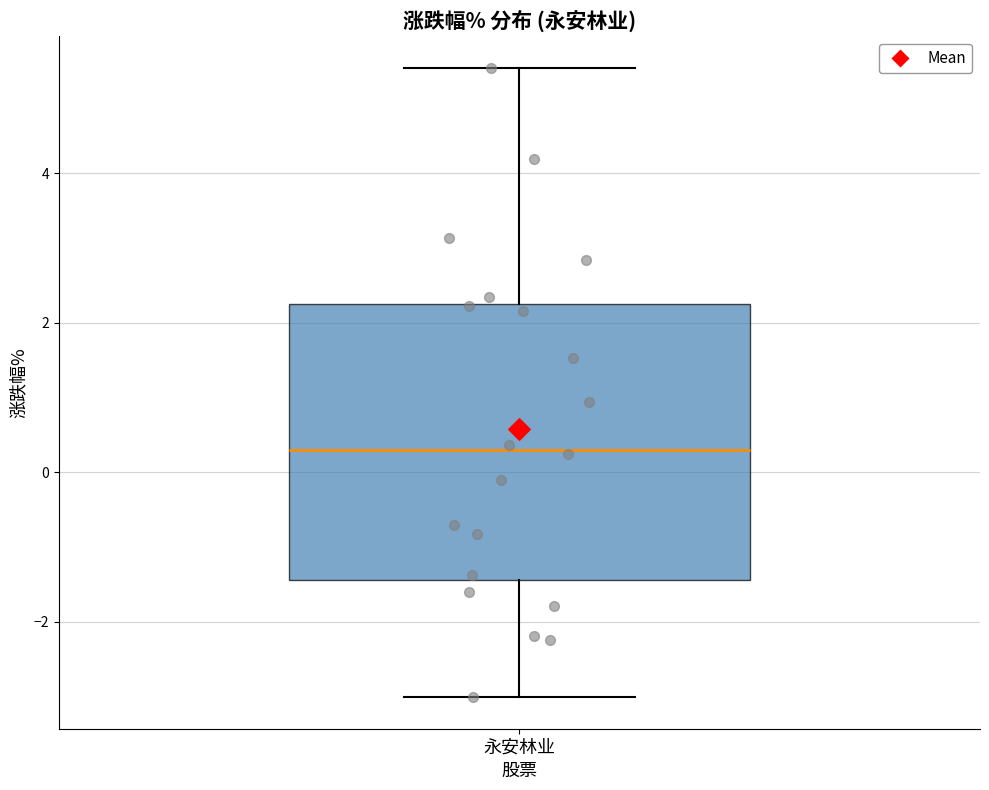

Read this box plot against the y-axis: the position of the median line, the range covered by the box, and the ends of both whiskers. The values are not printed on the chart, so give them approximately, as read against the axis.

median 0.4, box -1.4 to 2.2, whiskers -3.0 to 5.4